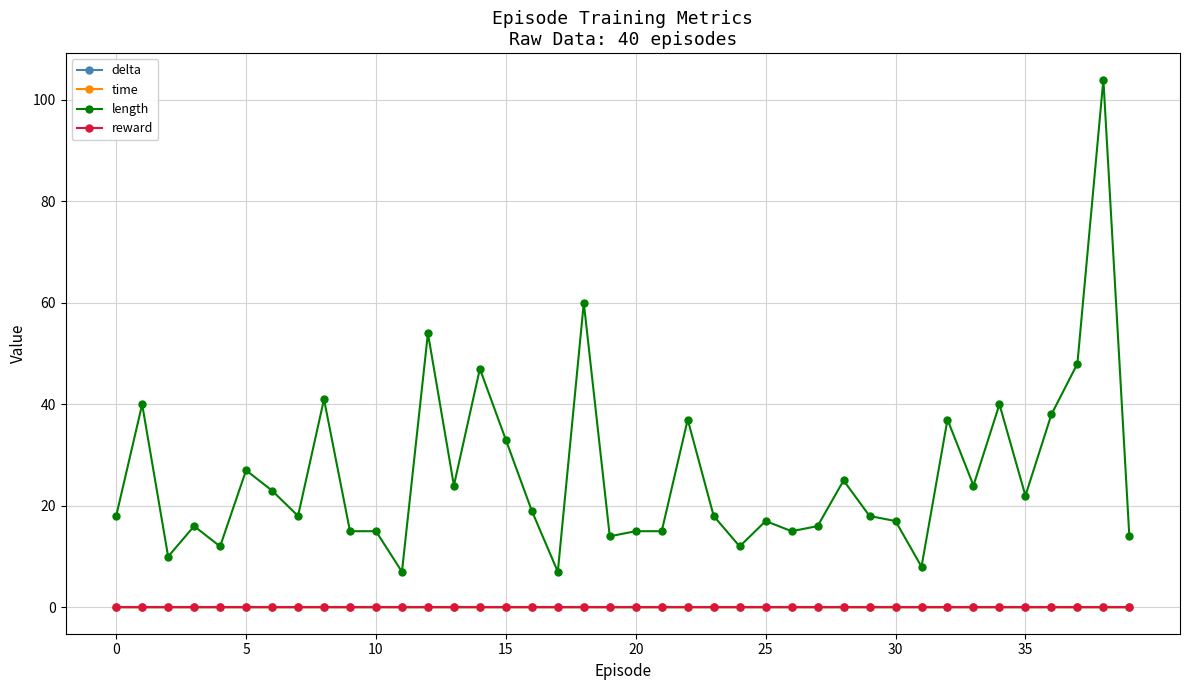

Which series has the largest range (max minus min)?

length